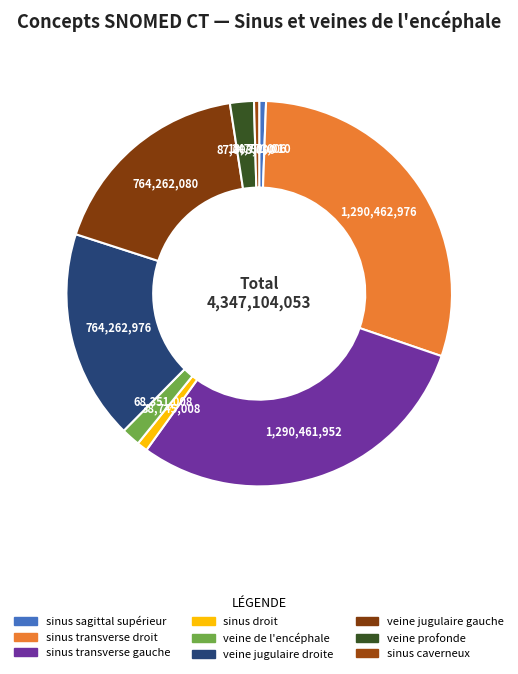

The veine jugulaire droite slice represents 18% of the pie. True or false?

True